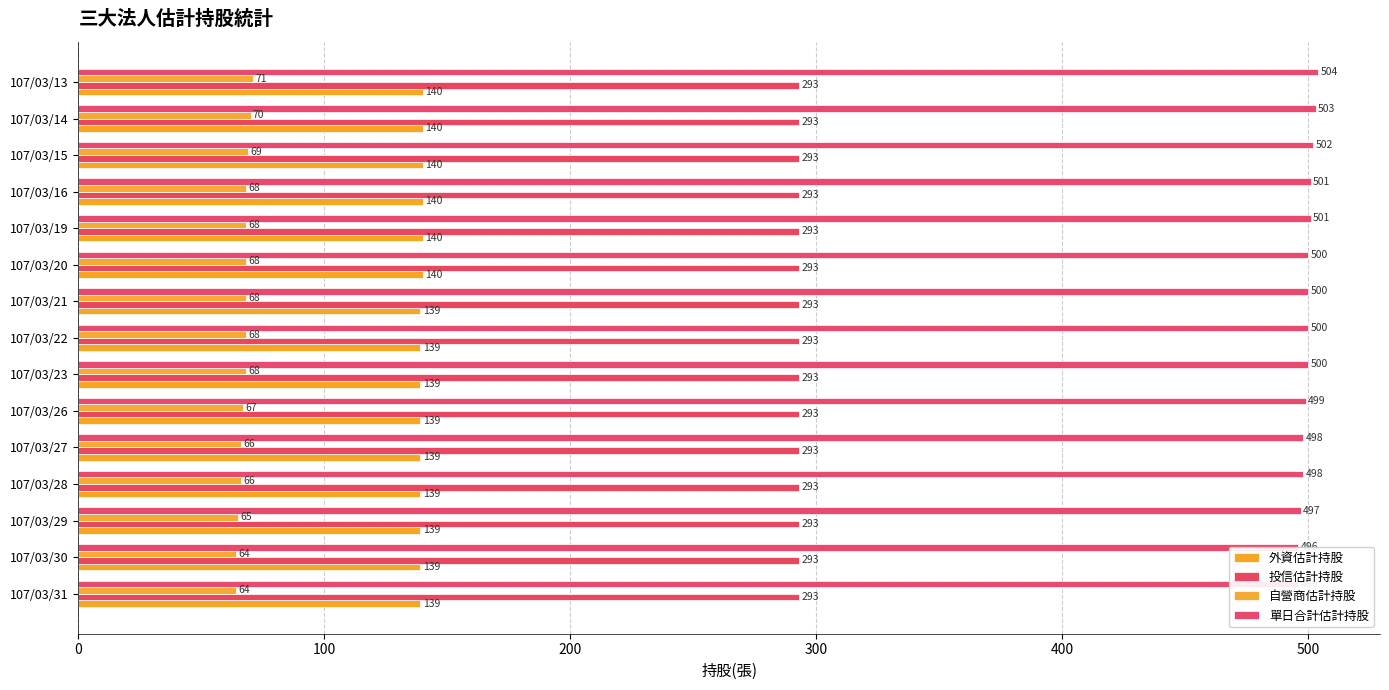

What are all the series names shown in the legend?

外資估計持股, 投信估計持股, 自營商估計持股, 單日合計估計持股